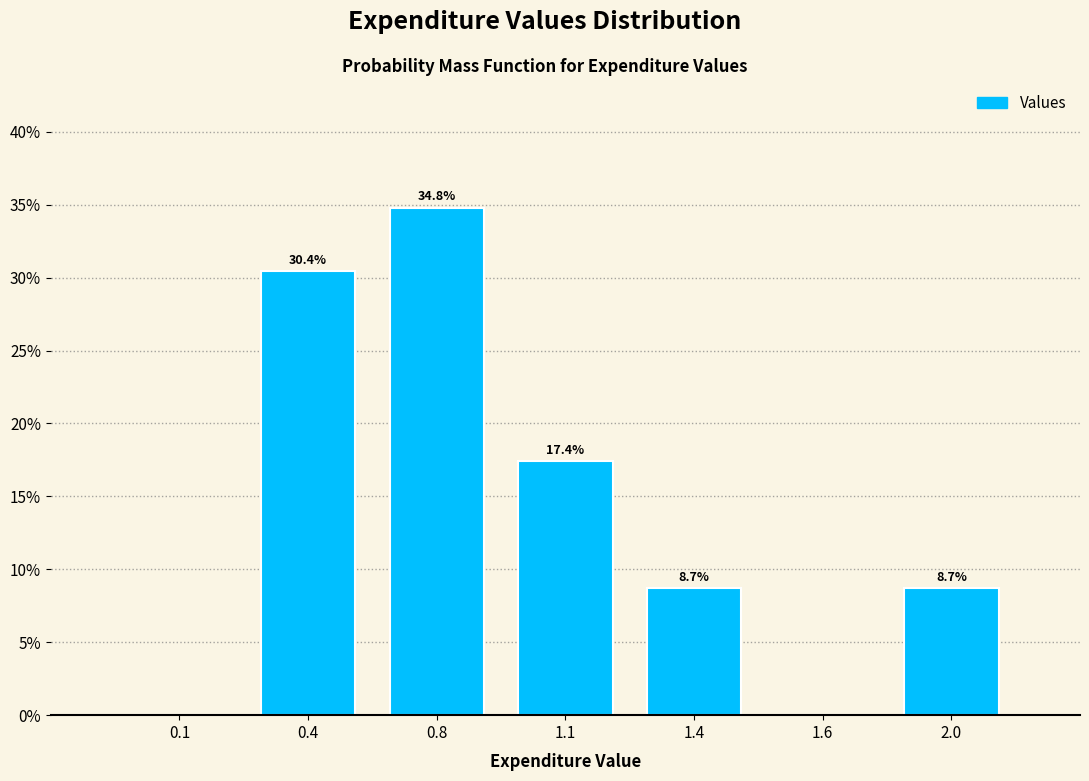

Are the bars horizontal?

No